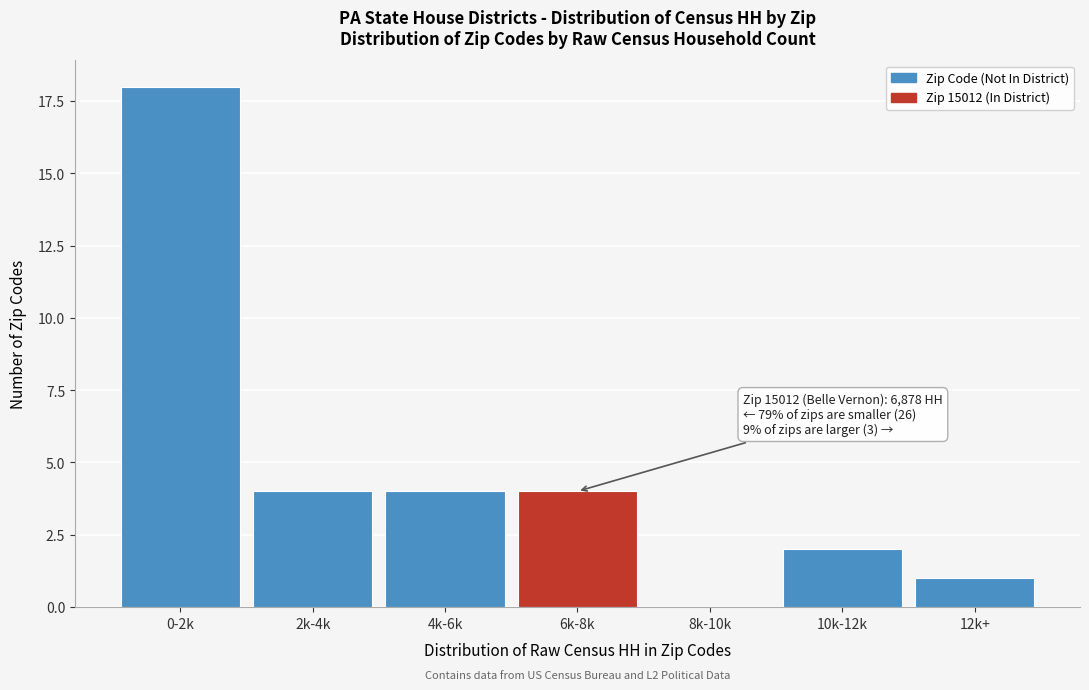

Reading left to right, list all the values displayed in this chart.

0-2k=18	2k-4k=4	4k-6k=4	6k-8k=4	8k-10k=0	10k-12k=2	12k+=1